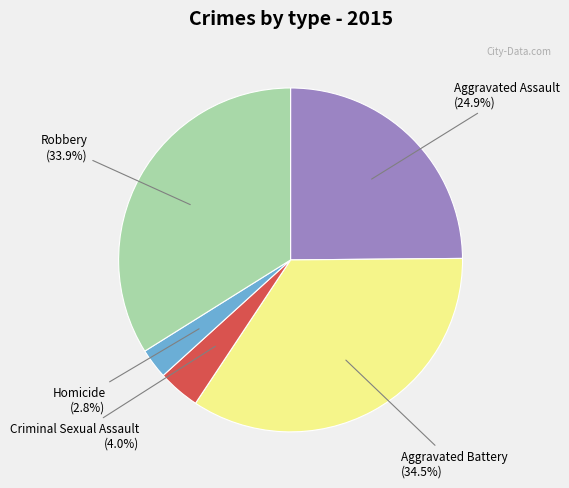

How many segments does this pie chart have?

5